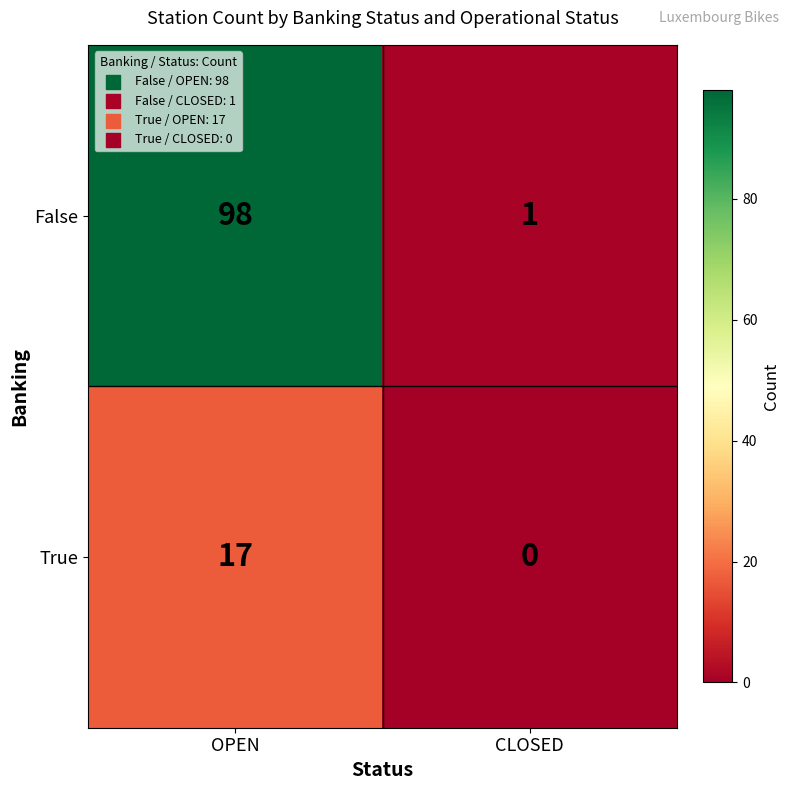

What is the total value across all series at CLOSED?

1